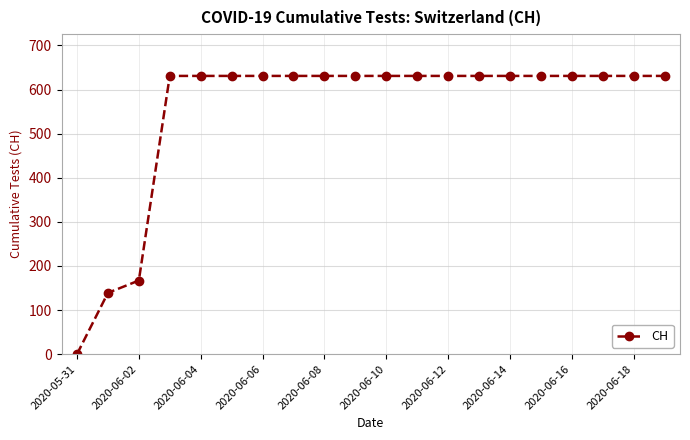

How many series are shown in this chart?

1